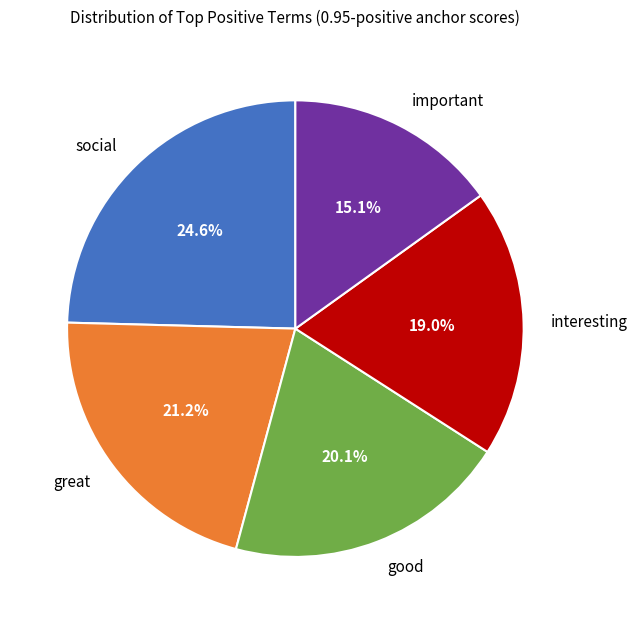

Do social and great together represent more than half of the pie?

No